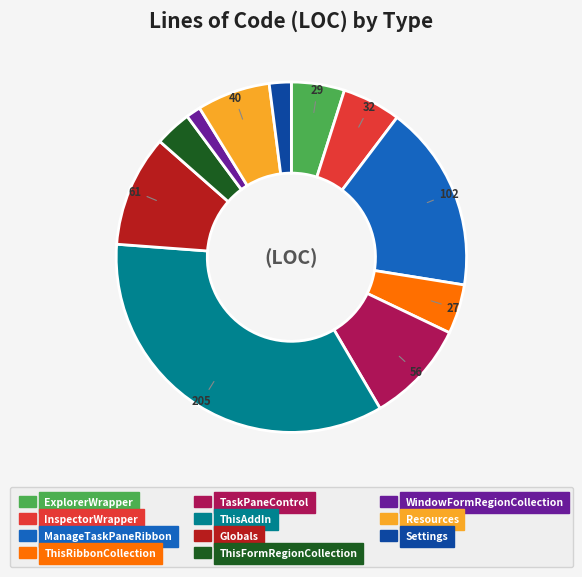

What is the largest slice in the pie chart?

ThisAddIn